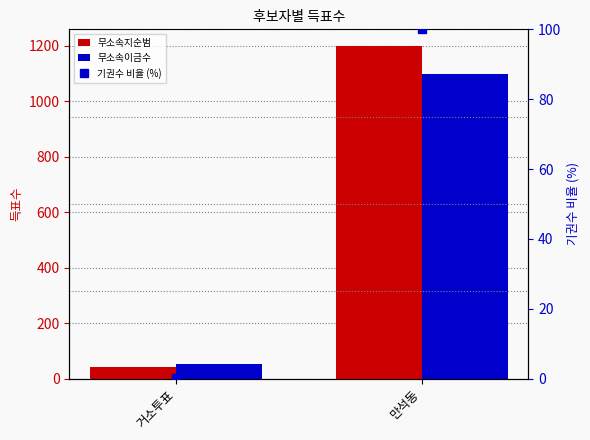

Reading left to right, list all the values displayed in this chart.

무소속지순범: 41.0	1200.0
무소속이금수: 54.0	1098.0
기권수 비율 (%): 0.1	100.0